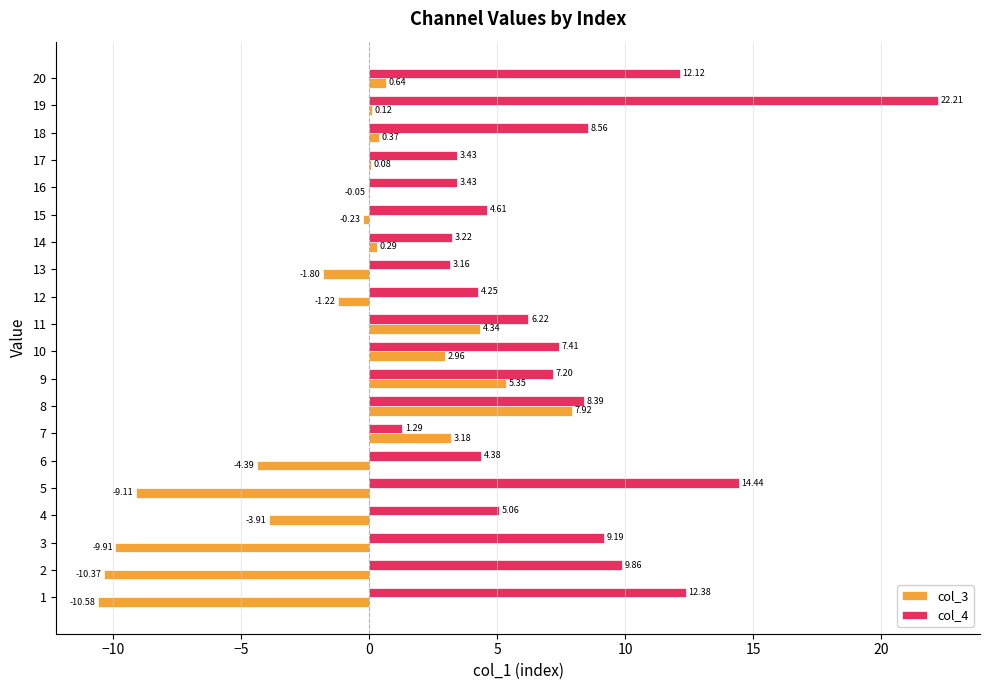

Which series changed the most between 12 and 18?

col_4